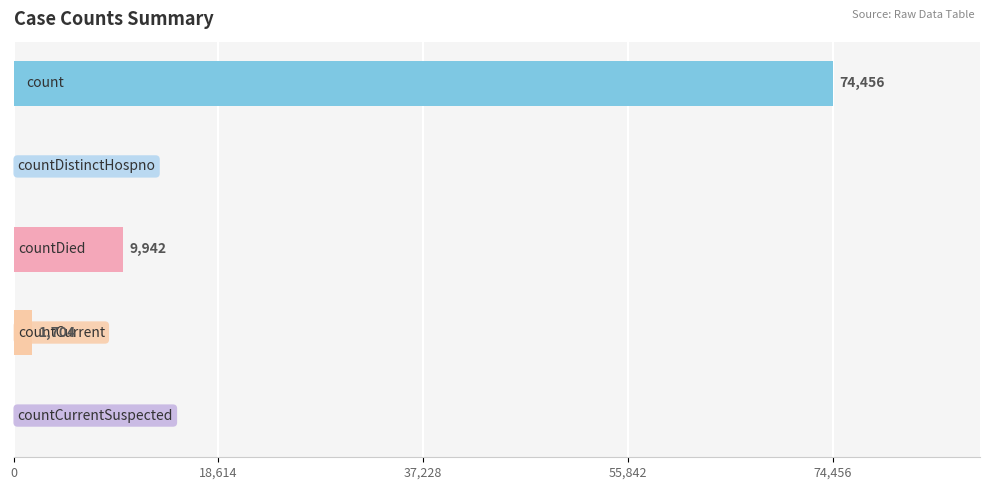

What is the sum of all values?

86102